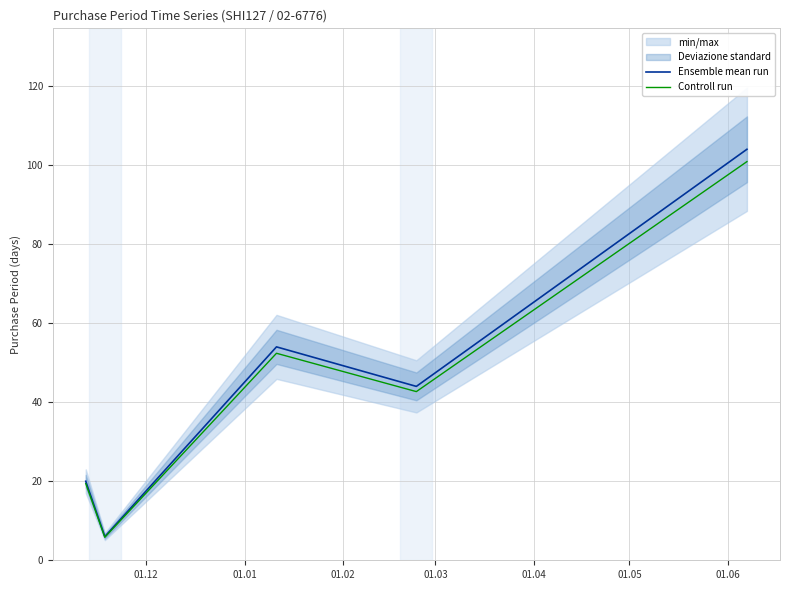

What is the lowest value of the Controll run series?

5.8